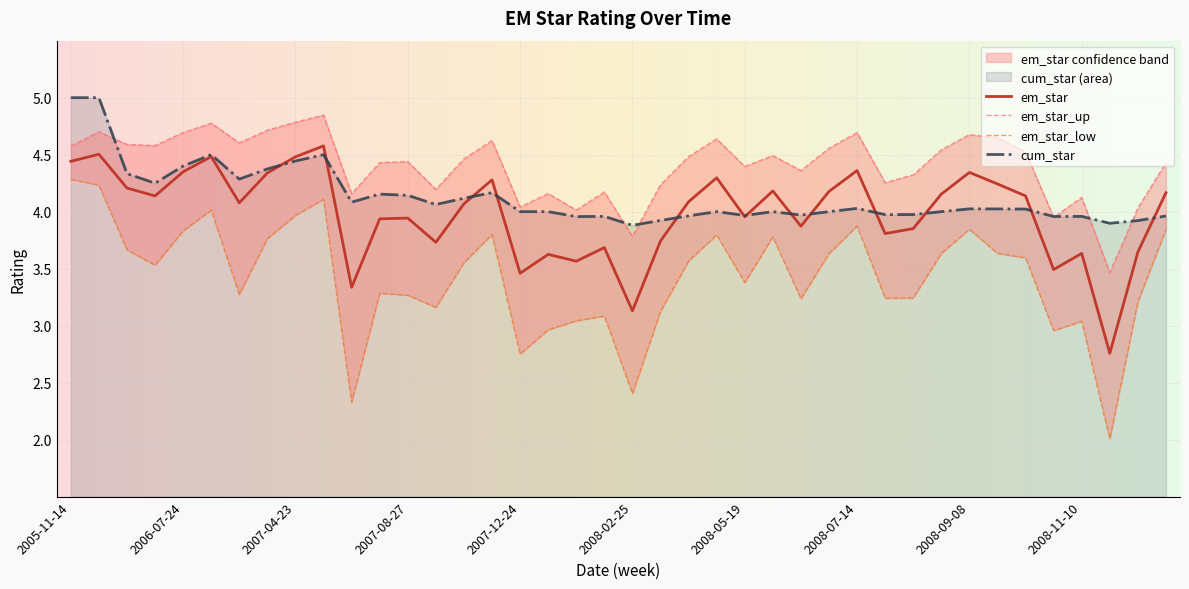

True or false: em_star_up and em_star_low intersect in this chart.

False